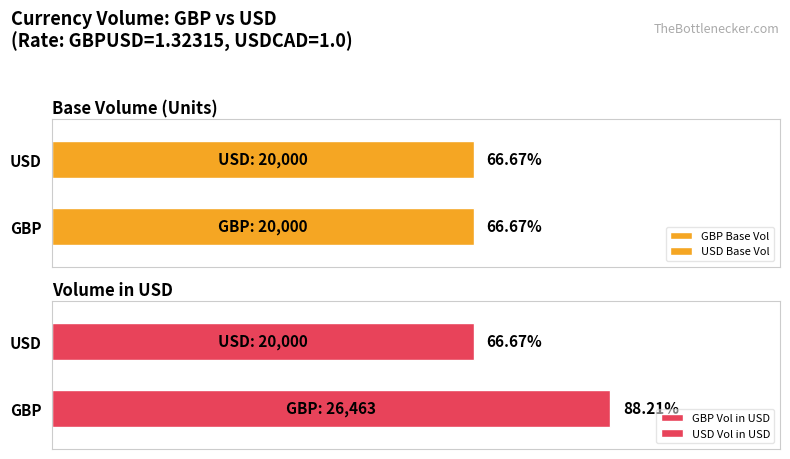

At how many categories does at least one series exceed 20246?

1